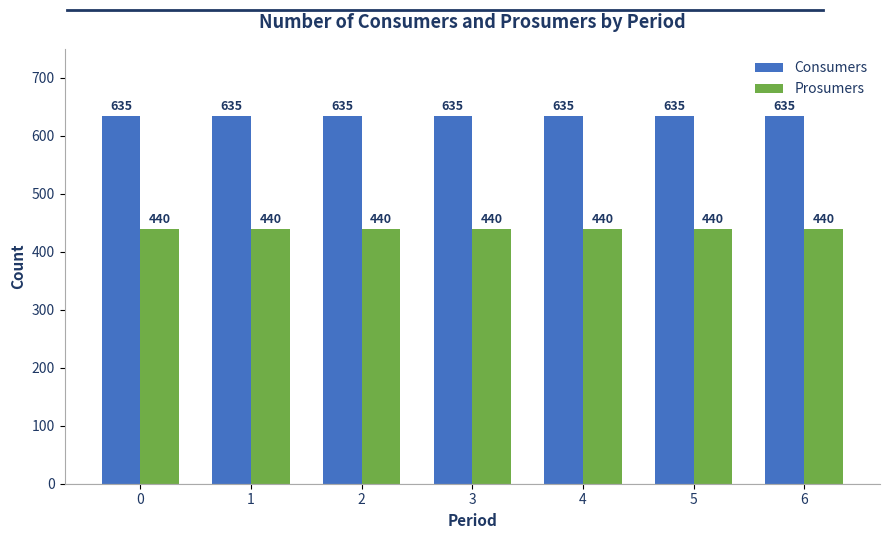

What is the difference between the highest and lowest values at 6?

195